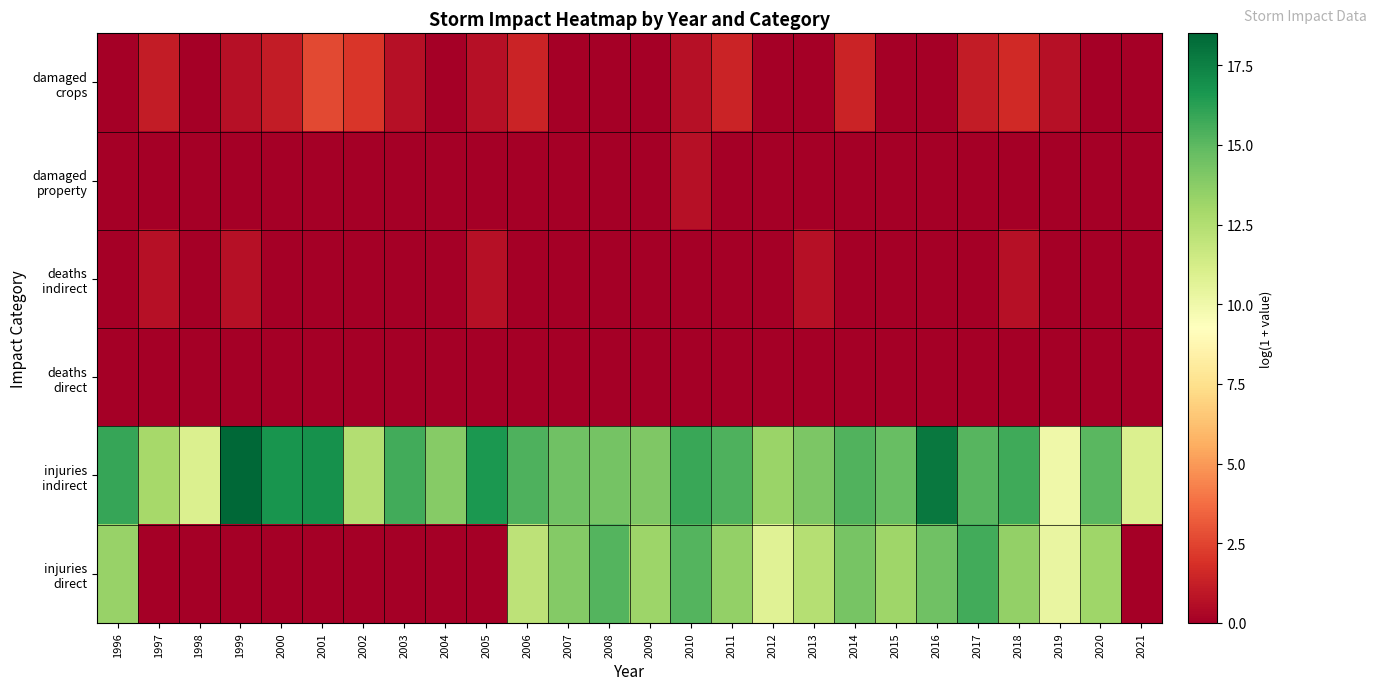

Between 2004 and 2020, which series saw the biggest shift?

injuries direct